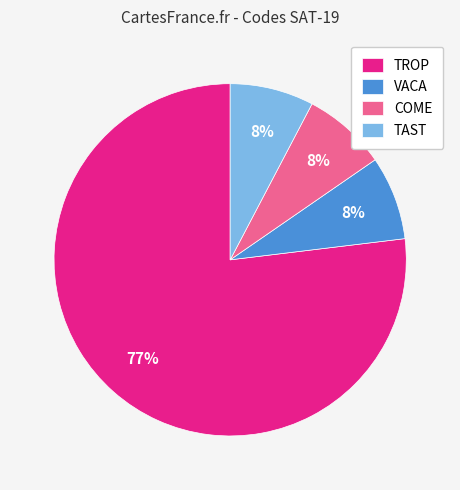

Is VACA the majority of the pie?

No